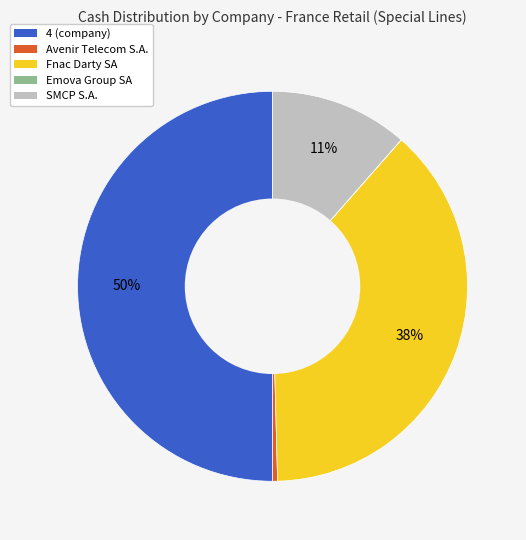

Between Fnac Darty SA and SMCP S.A., which is larger?

Fnac Darty SA